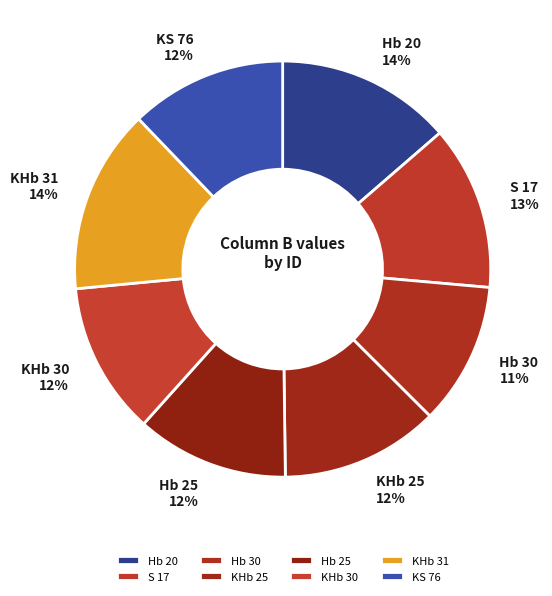

To the nearest percent, what is the average slice percentage?

12%